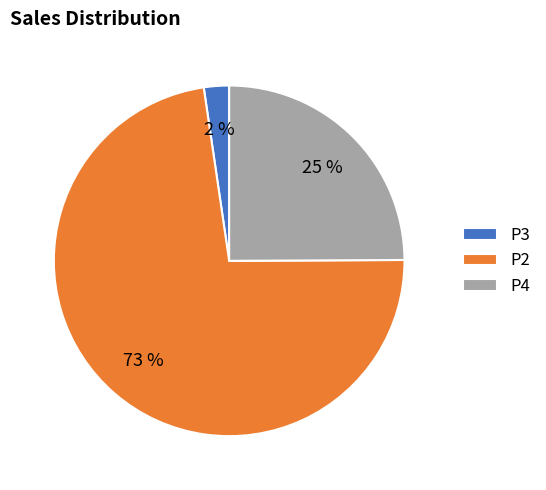

Which category has the biggest portion of the pie?

P2